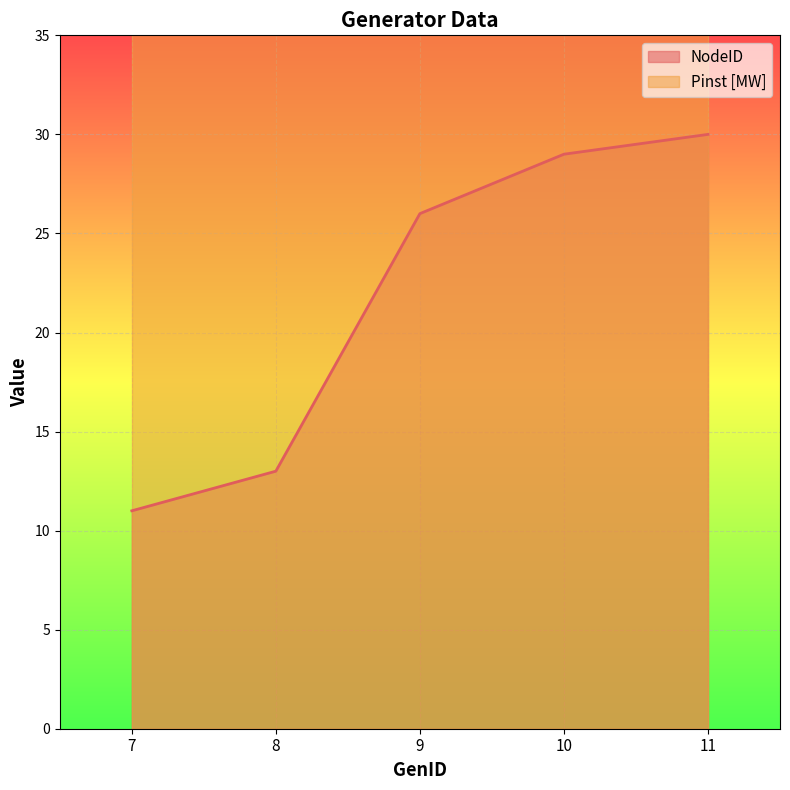

What is the smallest value displayed?

11